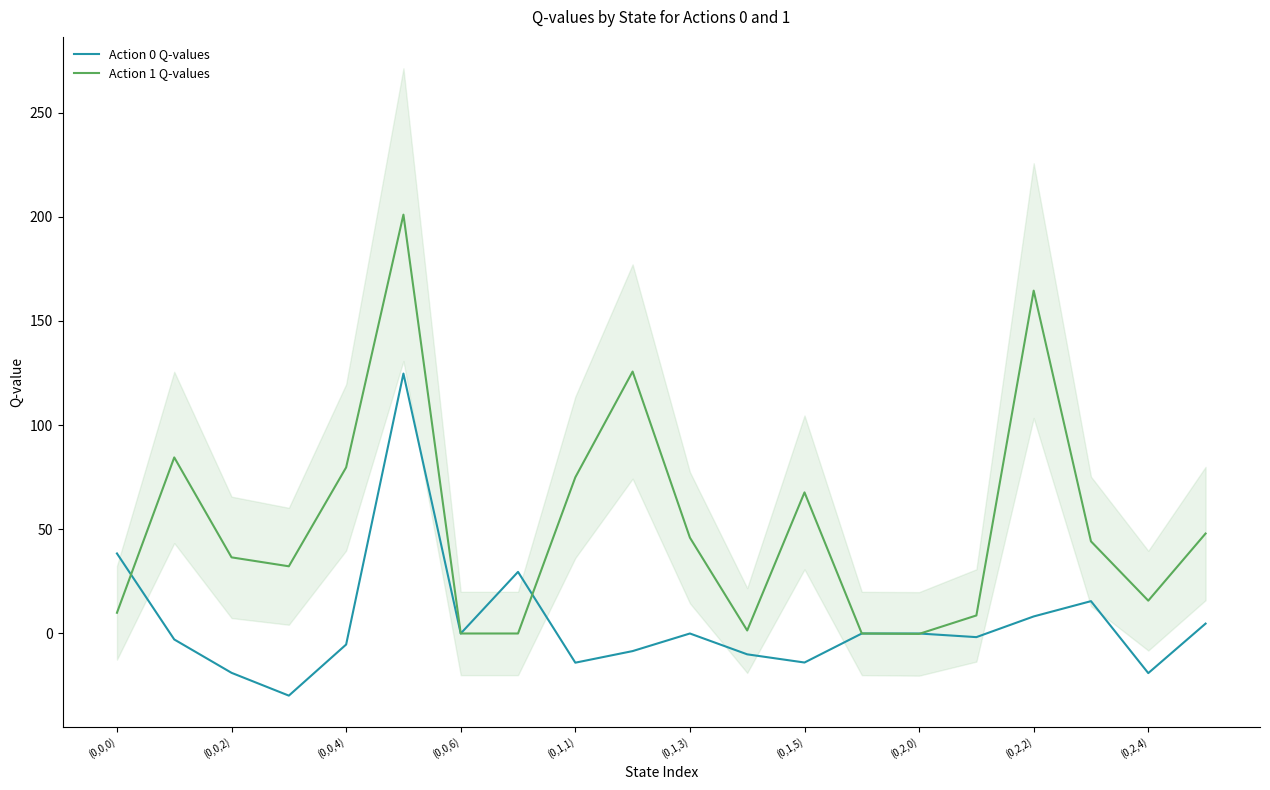

Read the Action 1 Q-values value at 11.

1.4